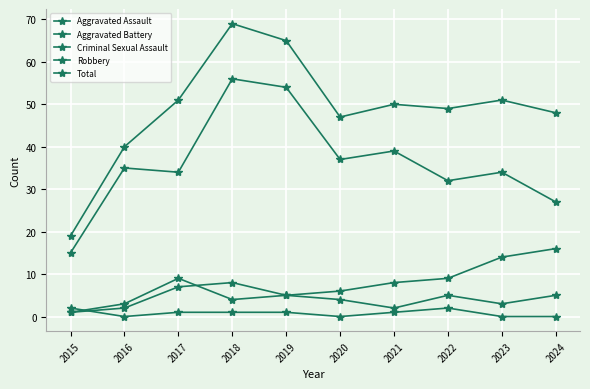

Is this an area chart (filled region under the line)?

No